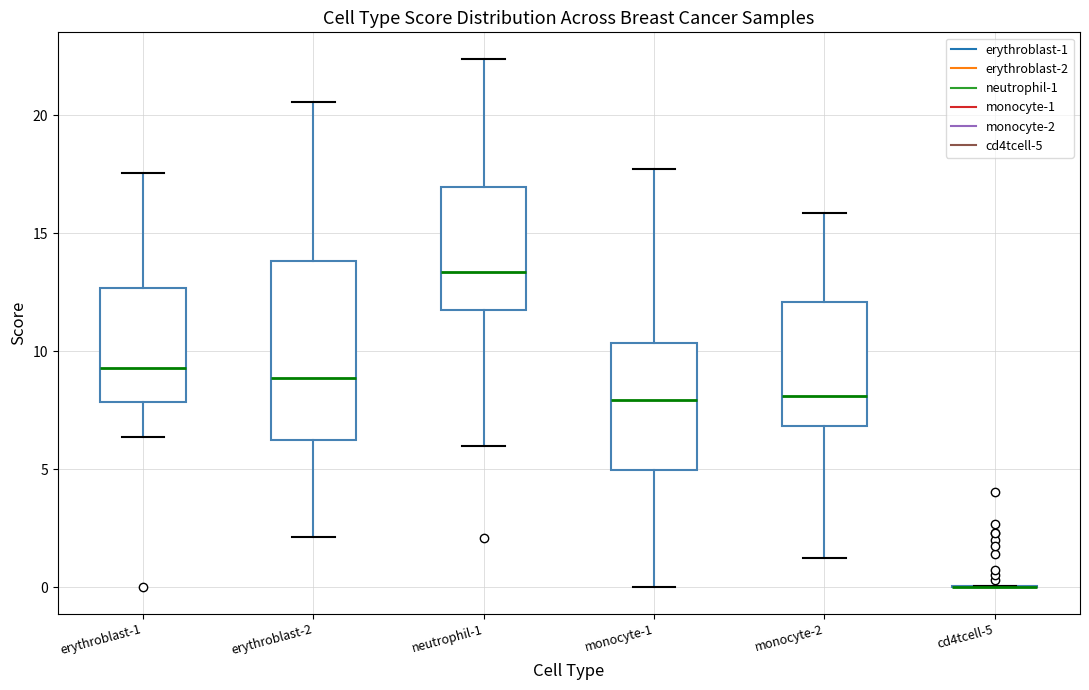

Reading left to right, transcribe this box plot: for each box, give where its median line is, the range the box spans, and where its two whiskers end, as read against the y-axis. The values are not printed on the chart, so give them approximately, as read against the axis.

erythroblast-1: median 9.5, box 8.0 to 12.5, whiskers 6.5 to 17.5
erythroblast-2: median 9.0, box 6.0 to 14.0, whiskers 2.0 to 20.5
neutrophil-1: median 13.5, box 12.0 to 17.0, whiskers 6.0 to 22.5
monocyte-1: median 8.0, box 5.0 to 10.5, whiskers 0.0 to 17.5
monocyte-2: median 8.0, box 7.0 to 12.0, whiskers 1.0 to 16.0
cd4tcell-5: box collapsed to a line at 0.0, whiskers 0.0 to 0.0